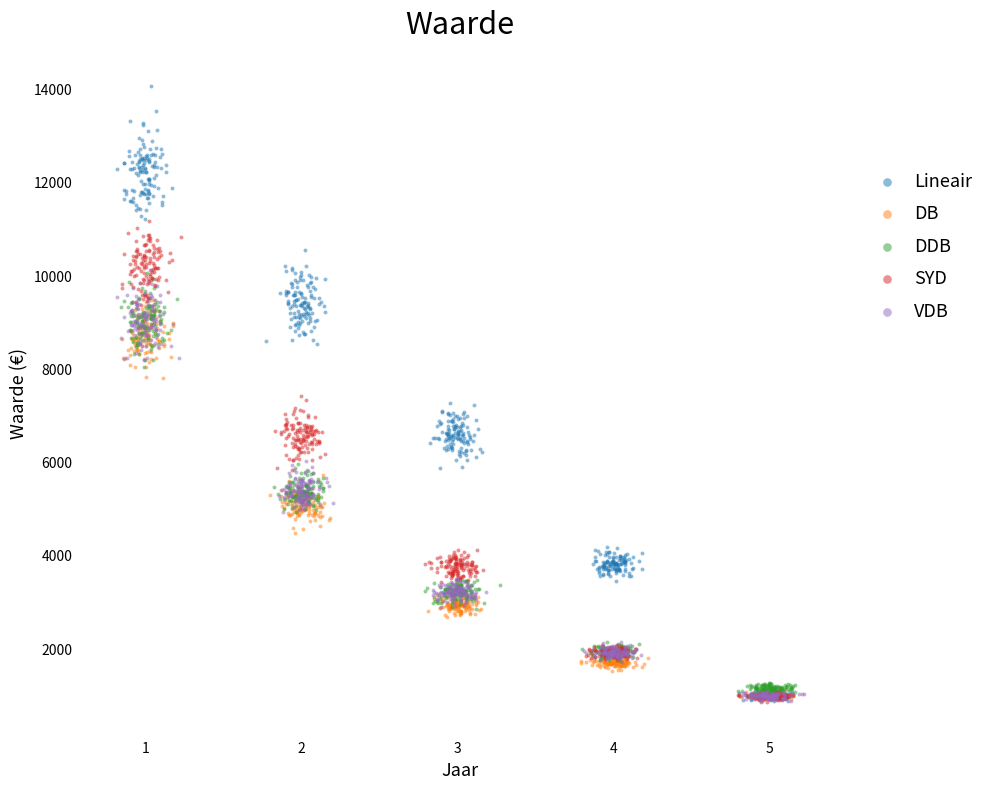

Which series reaches the maximum Y coordinate?

Lineair